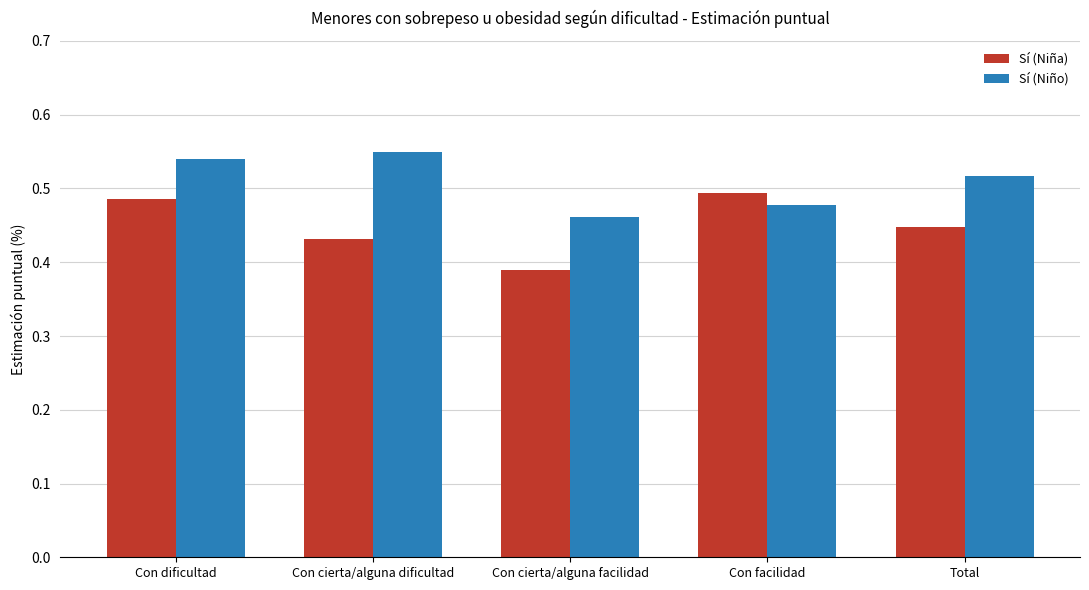

The value of Sí (Niña) at Con facilidad is 0.5. True or false?

True